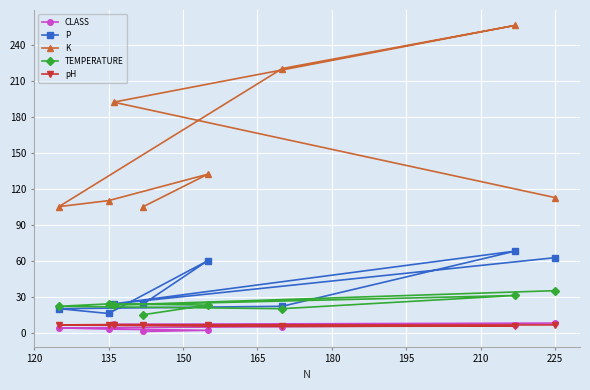

What is the highest value of the P series?

68.0